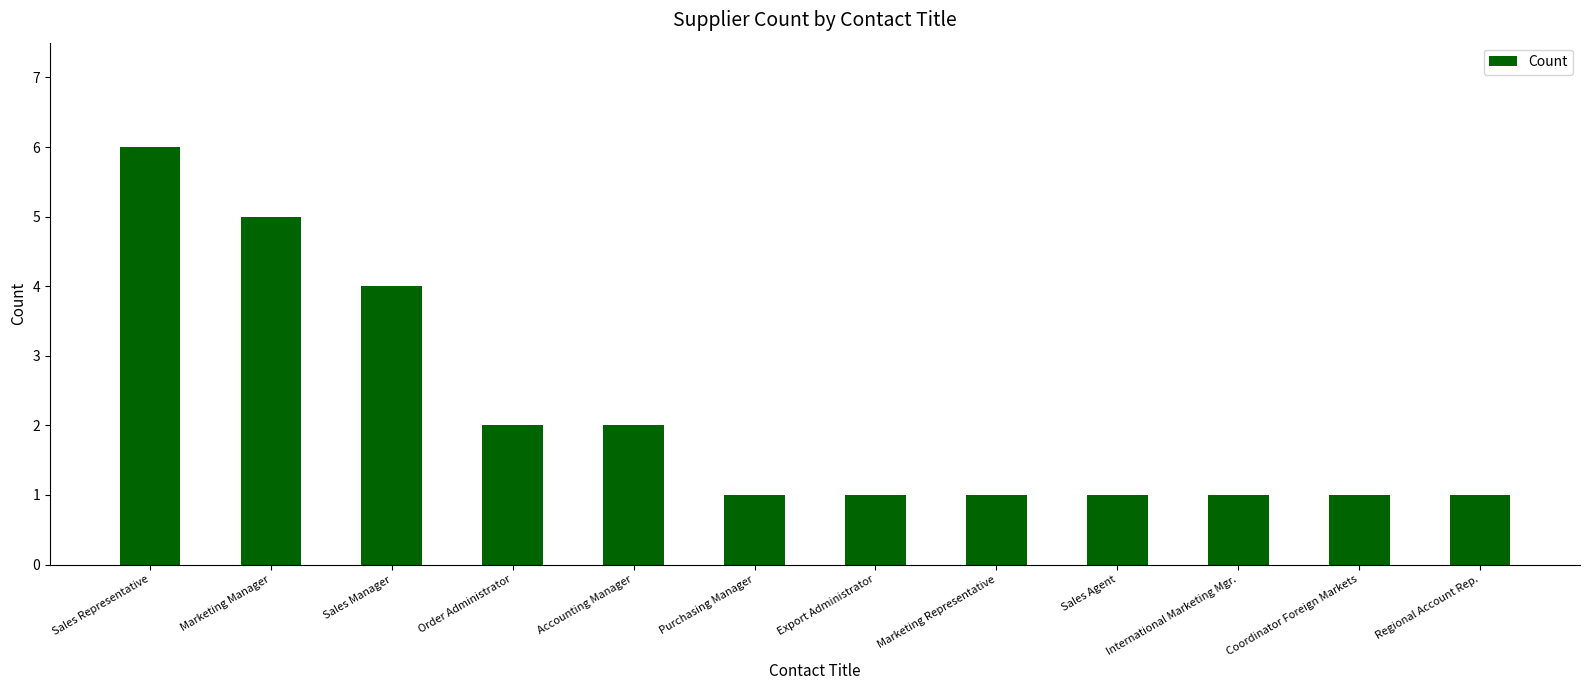

What is the change in value from Accounting Manager to Purchasing Manager?

-1